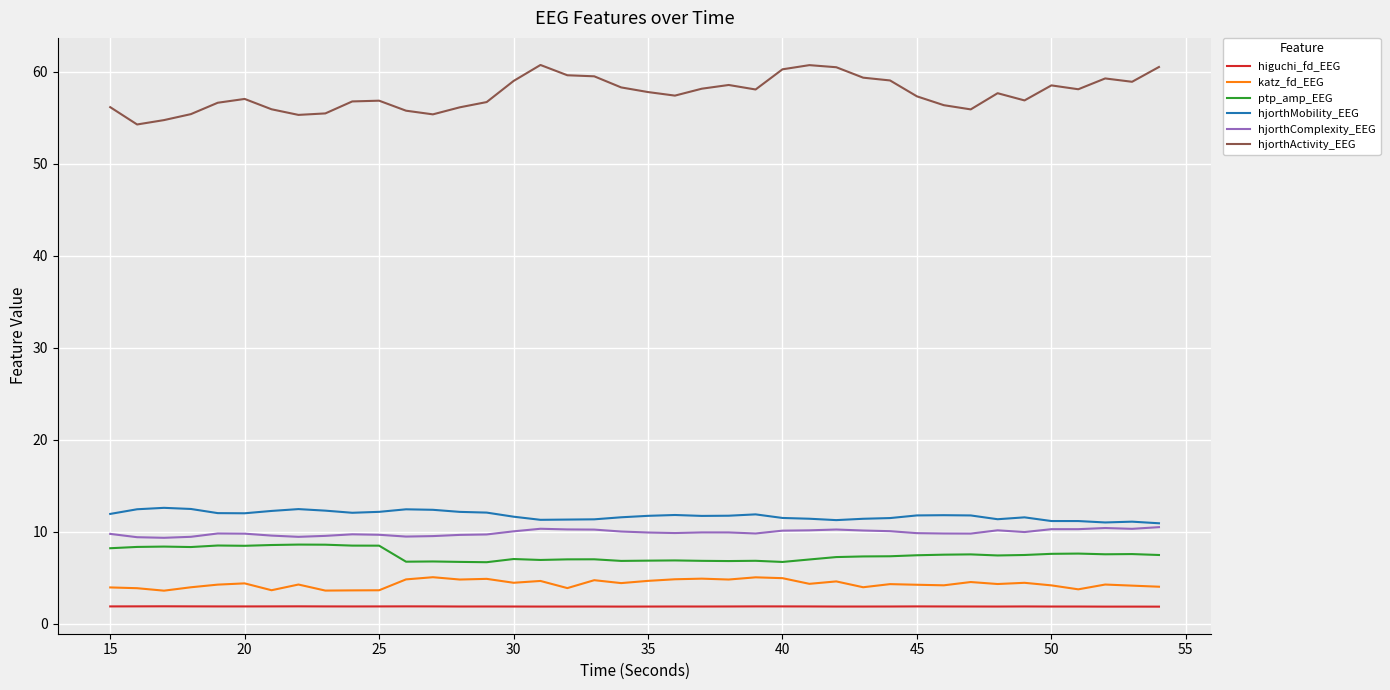

Which series has the largest range (max minus min)?

hjorthActivity_EEG